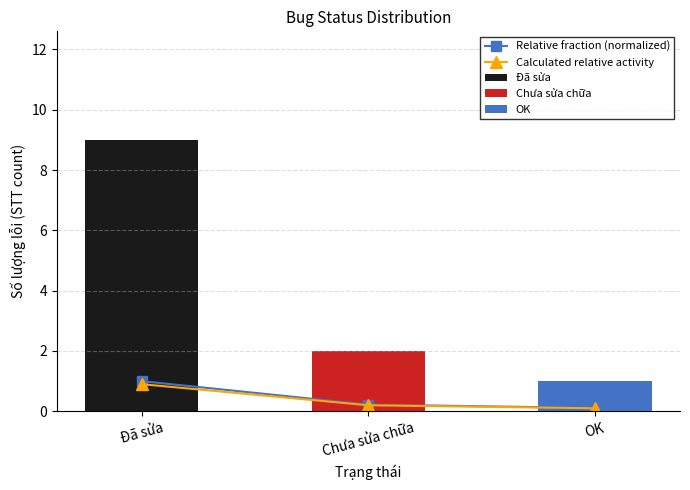

What is the approximate value of Calculated relative activity at Đã sửa?

0.9